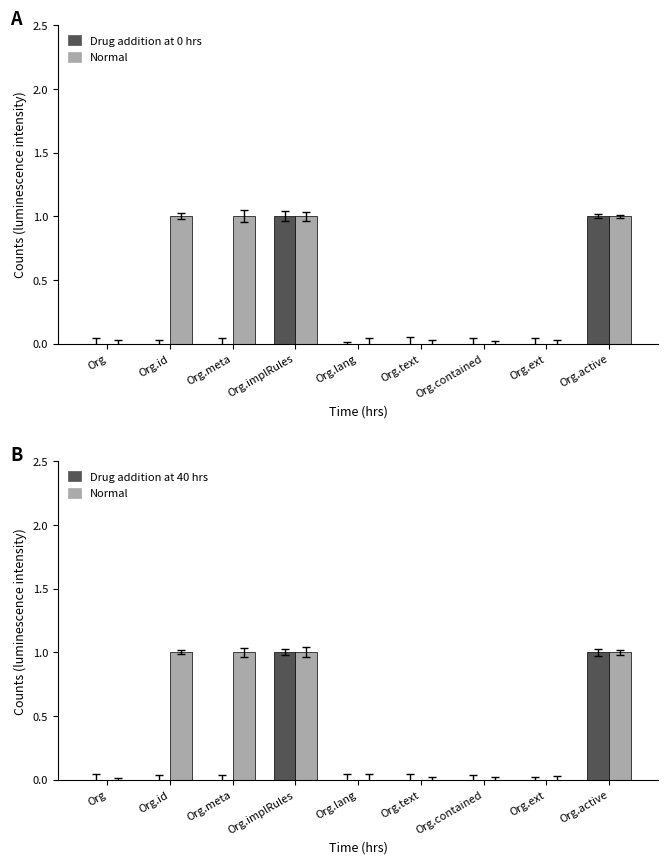

Which category has the highest value across all series?

Org.implRules